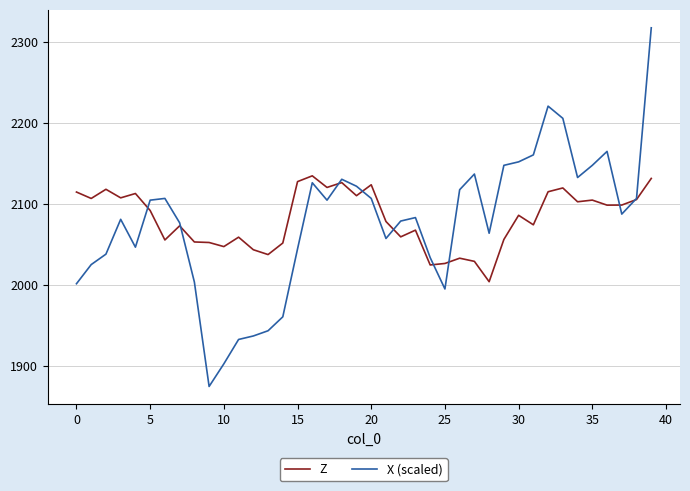

Which series has the largest range (max minus min)?

X (scaled)